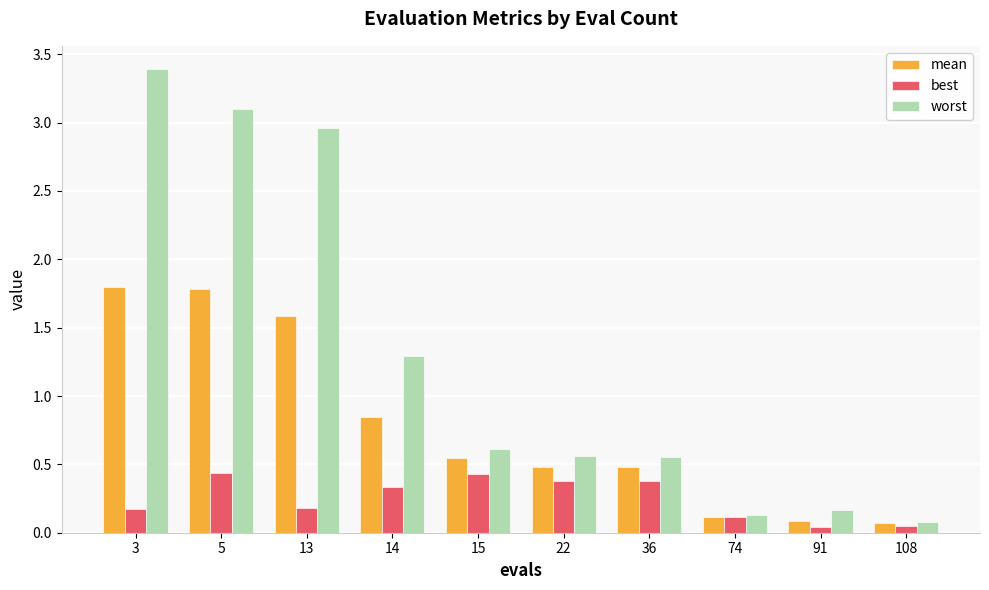

Rank the series at 3 from lowest to highest value.

best, mean, worst